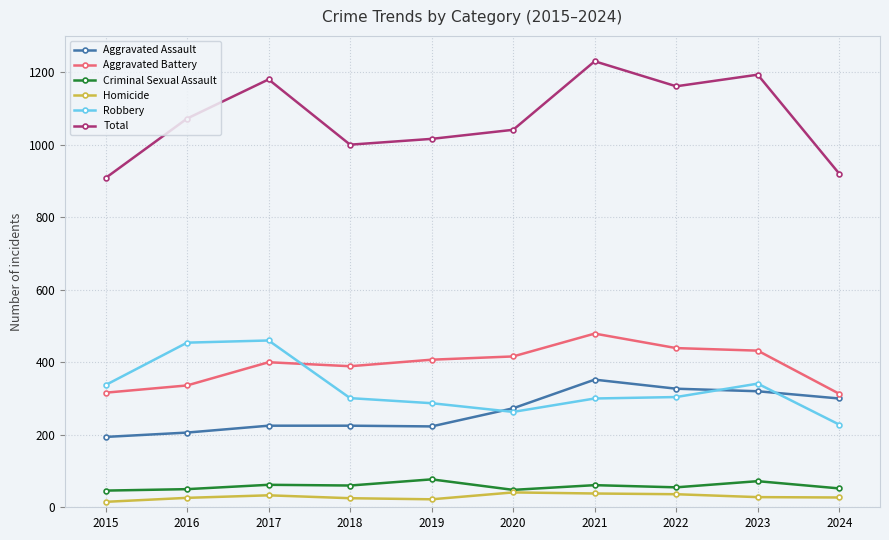

True or false: Aggravated Battery has more than 1 points higher than both neighbors.

True